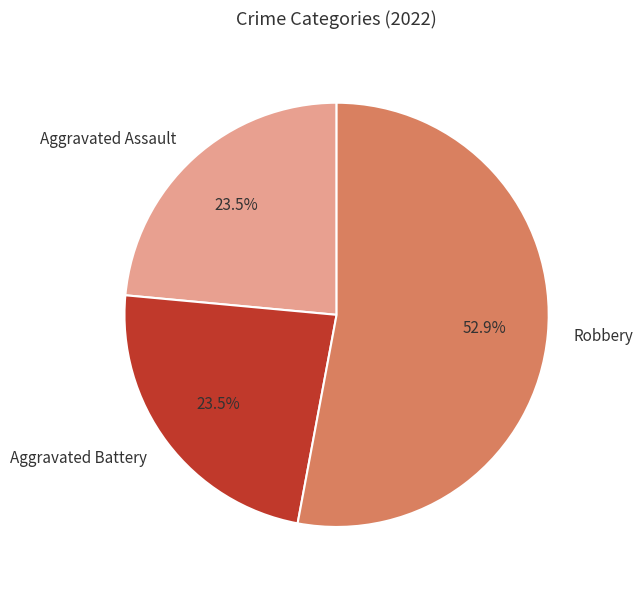

How many slices are in this pie chart?

3